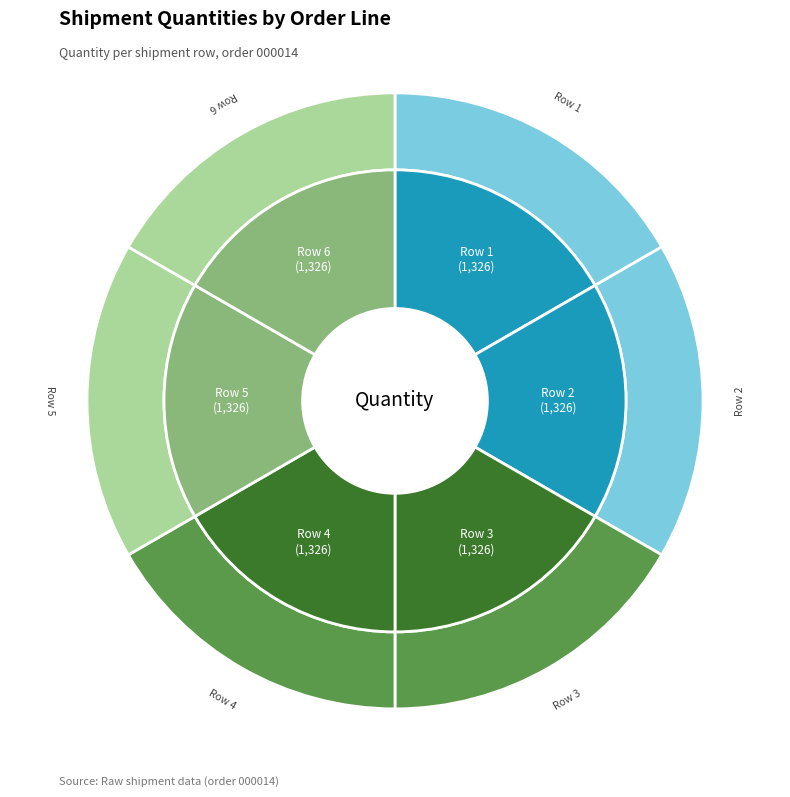

The Row 4 slice represents 27% of the pie. True or false?

False